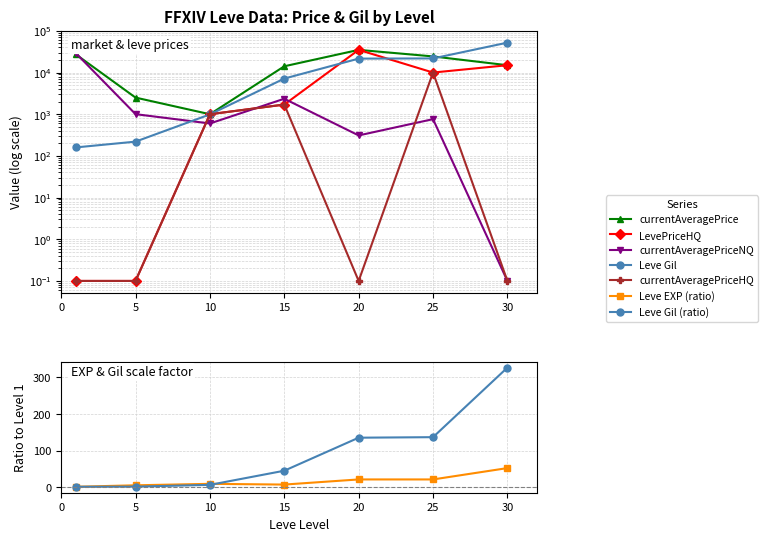

True or false: Leve Gil has a value of 21600.0 at 20.

True